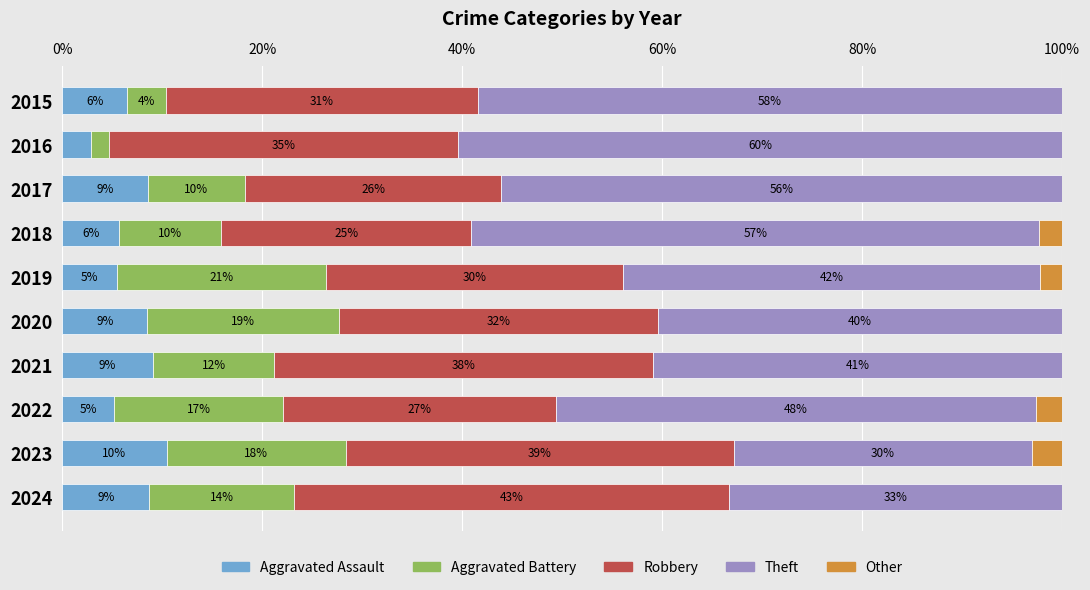

Which series has the widest spread of values?

Theft